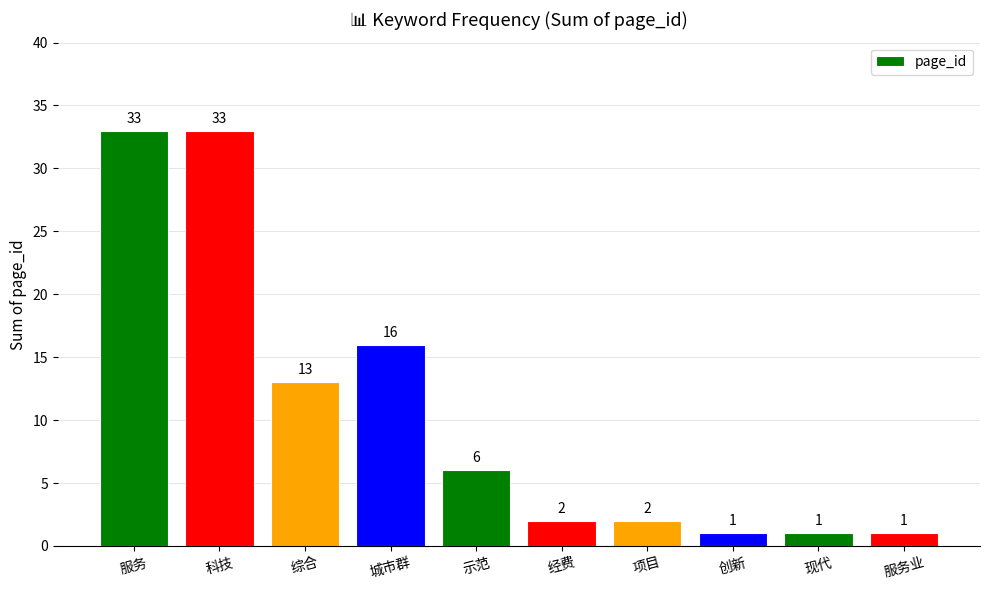

What is the smallest value displayed?

1